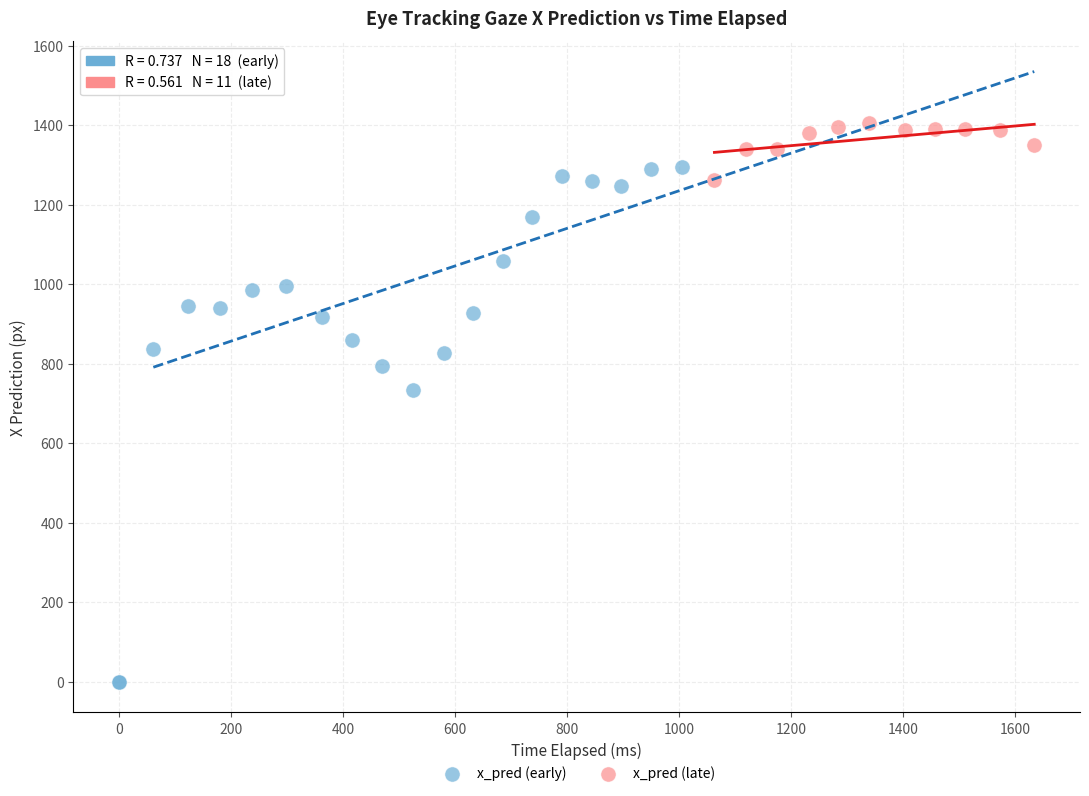

Which series contains the highest Y value?

x_pred (late)